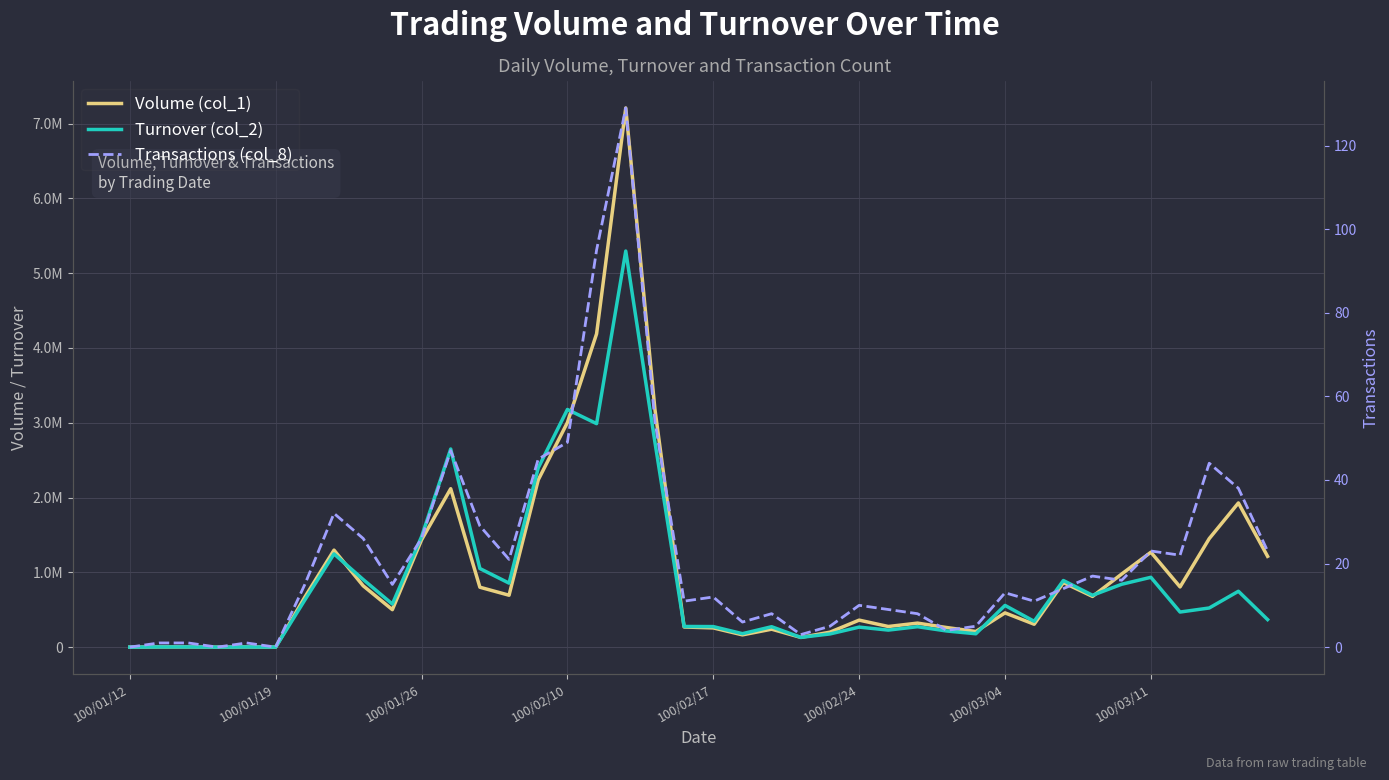

The Transactions (col_8) series shows 13 at 12. True or false?

False